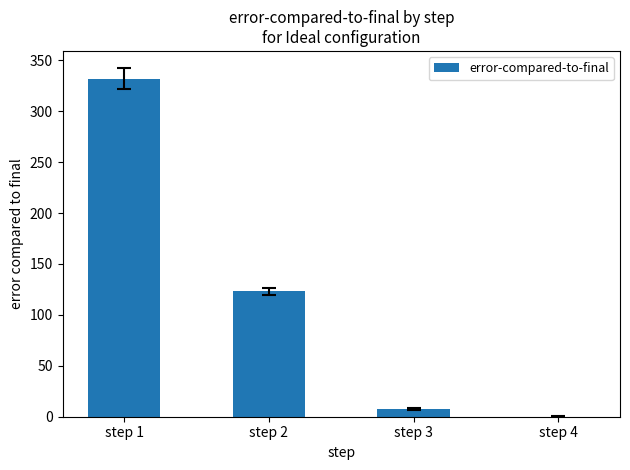

How many series are shown in this chart?

1